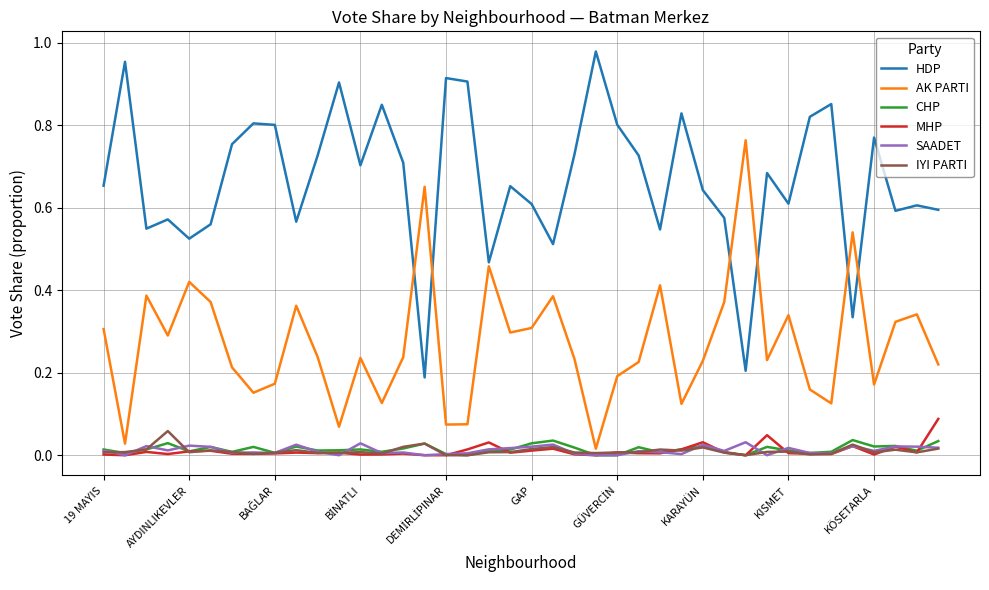

What is the sum of all HDP values?

26.8